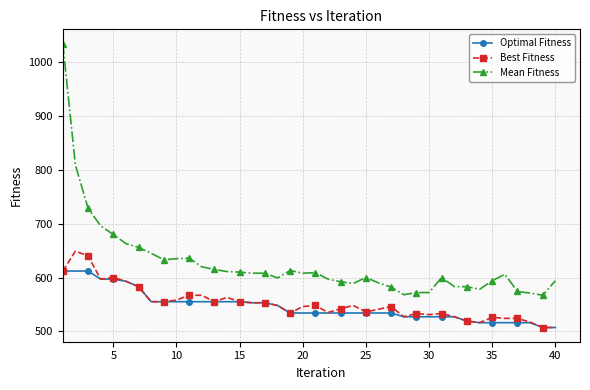

At how many categories does at least one series exceed 708?

3